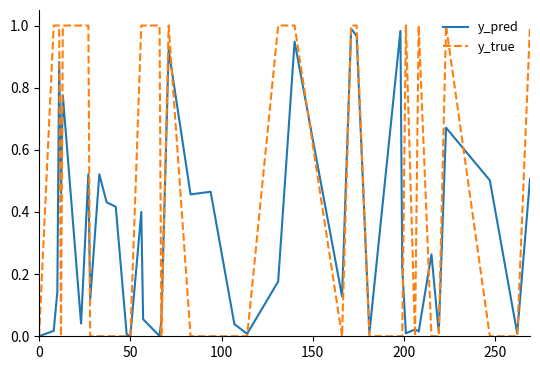

Rank the series by their average value, from lowest to highest.

y_pred, y_true